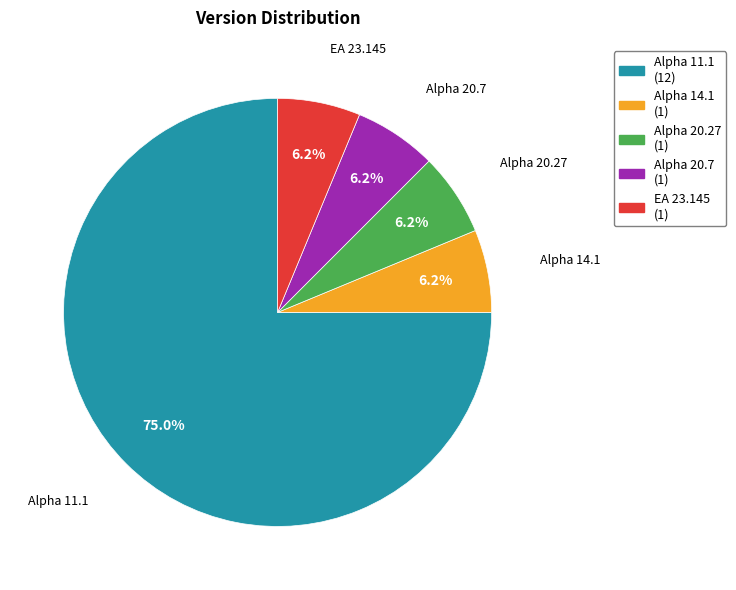

How many segments does this pie chart have?

5